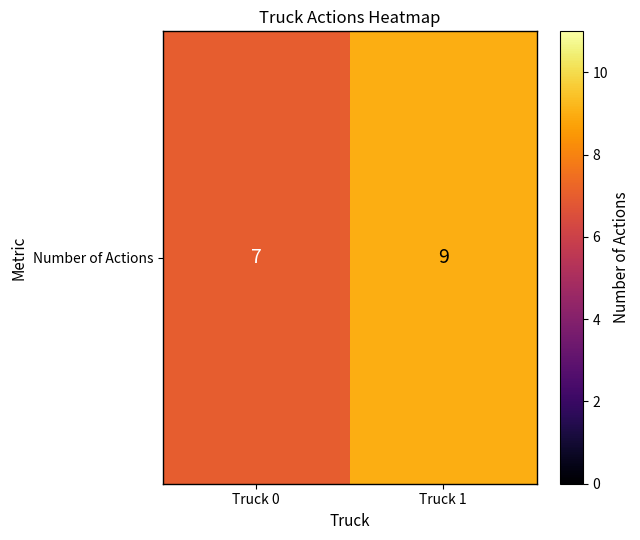

Reading right to left, extract all data points from this chart.

Truck 1=9	Truck 0=7